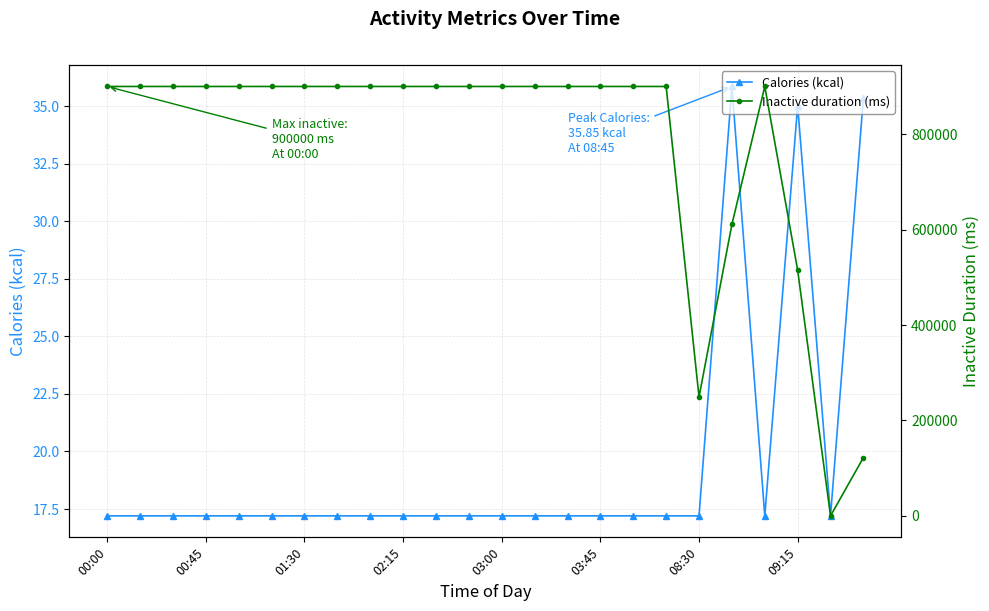

What are all the series names shown in the legend?

Calories (kcal), Inactive duration (ms)